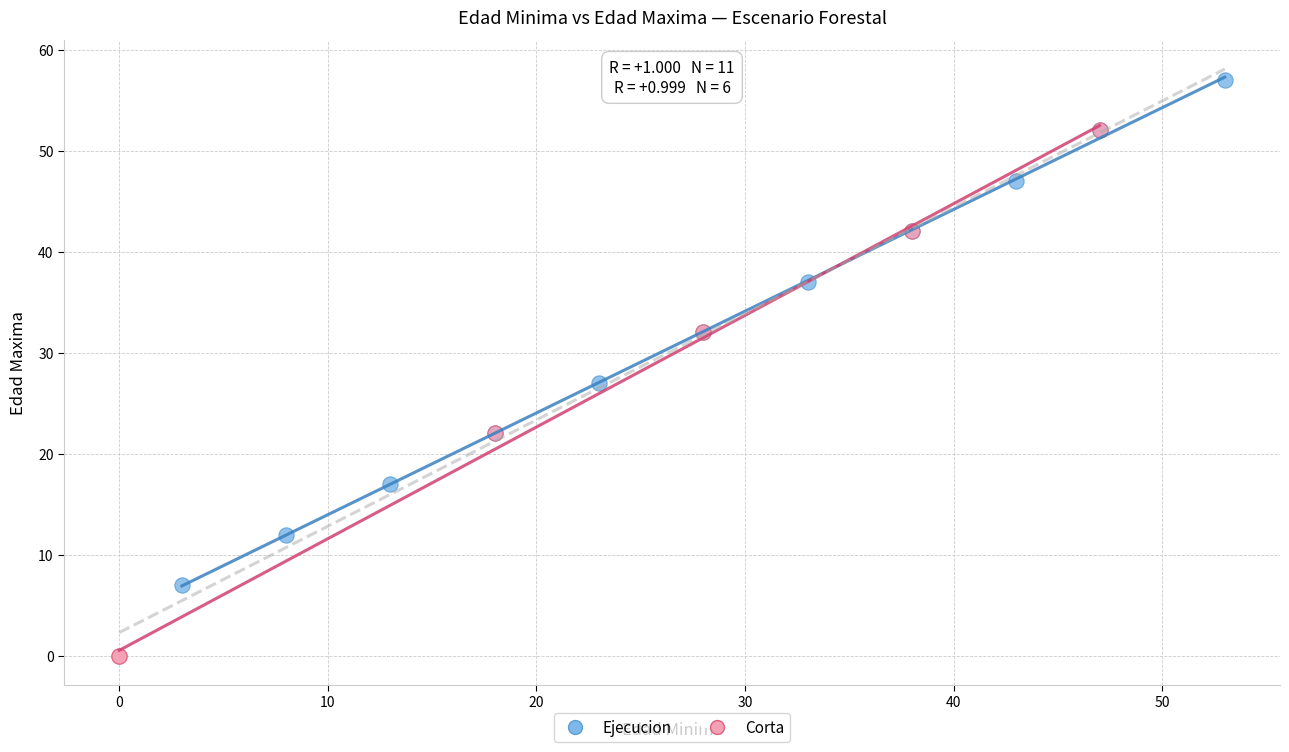

Which series reaches the minimum Y coordinate?

Corta